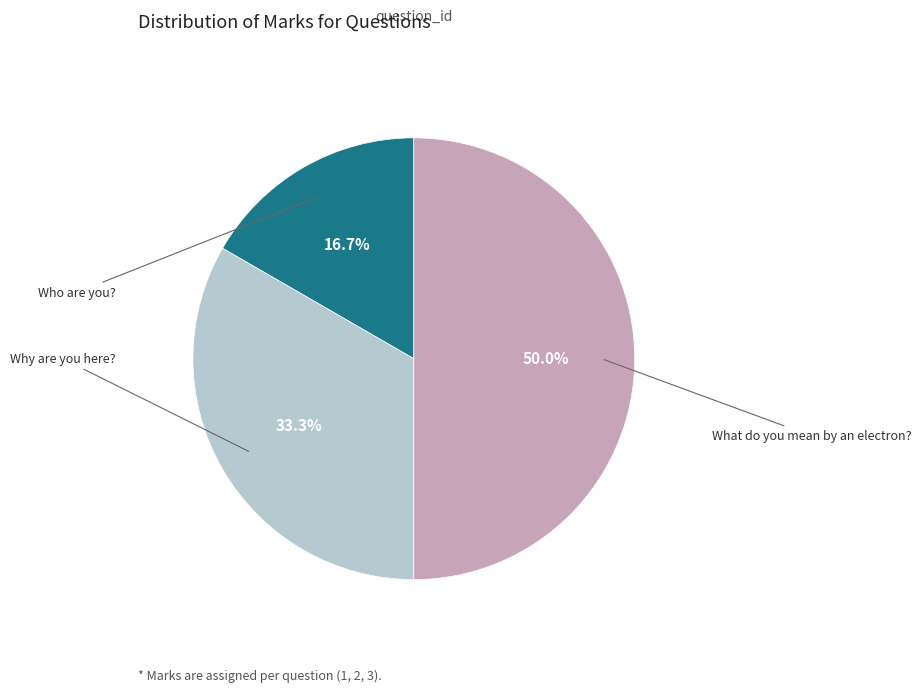

How many segments does this pie chart have?

3